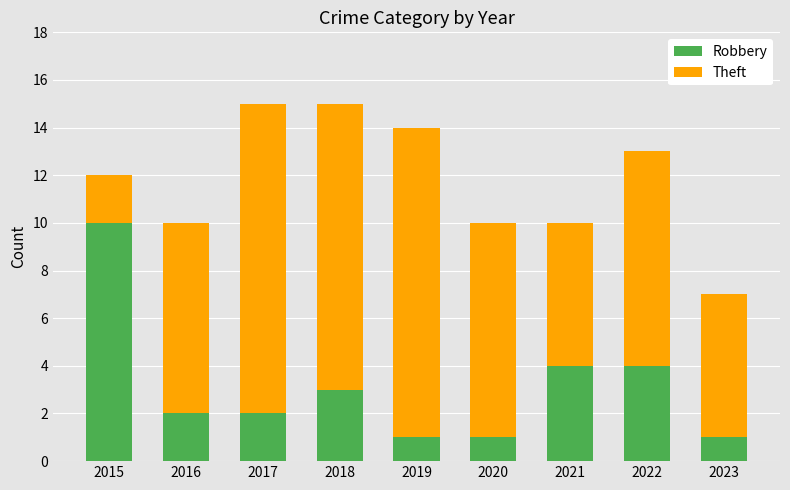

What is the total value across all series at 2023?

7